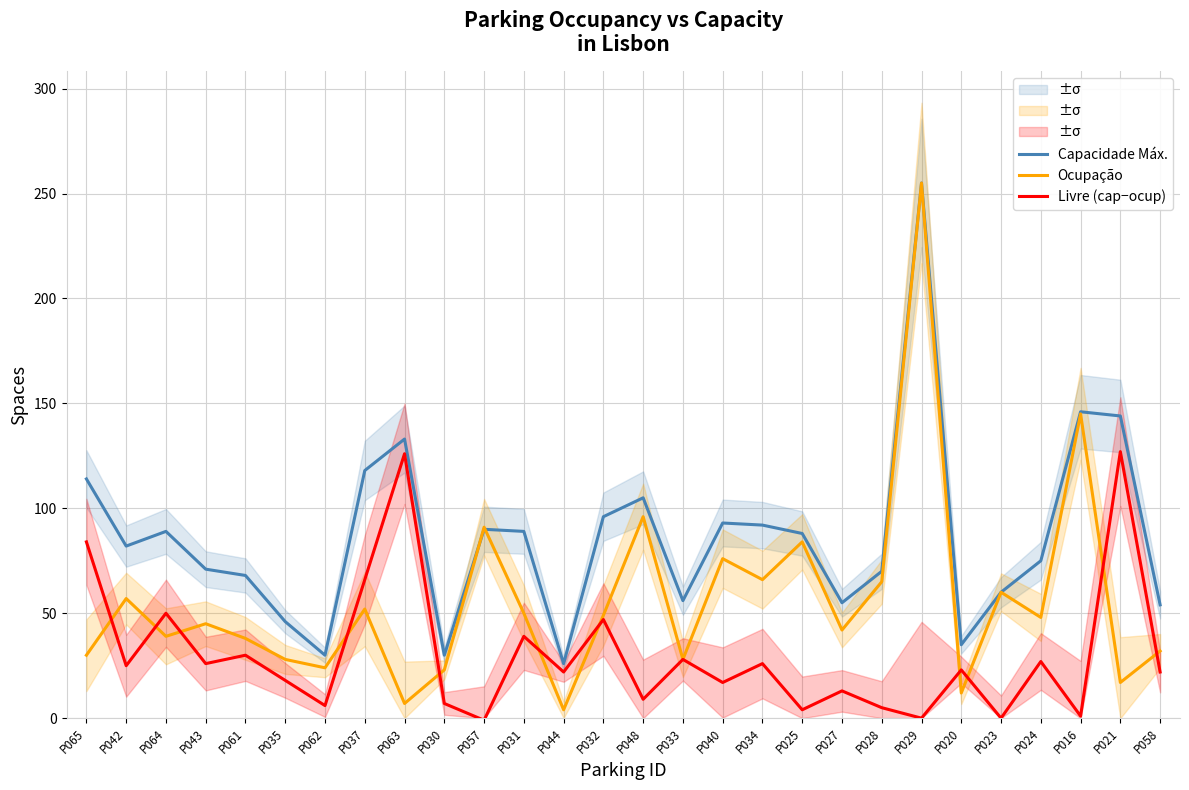

How many categories are shown in the chart?

28